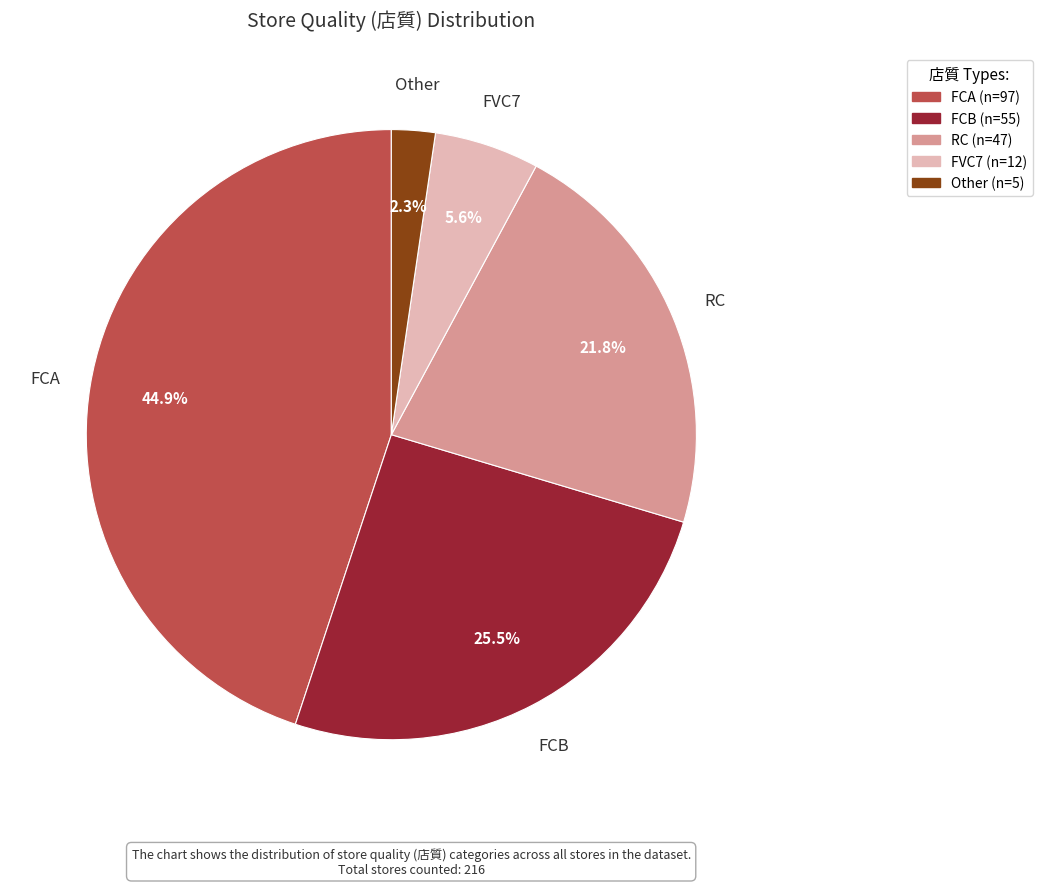

Does any single category account for the majority?

No